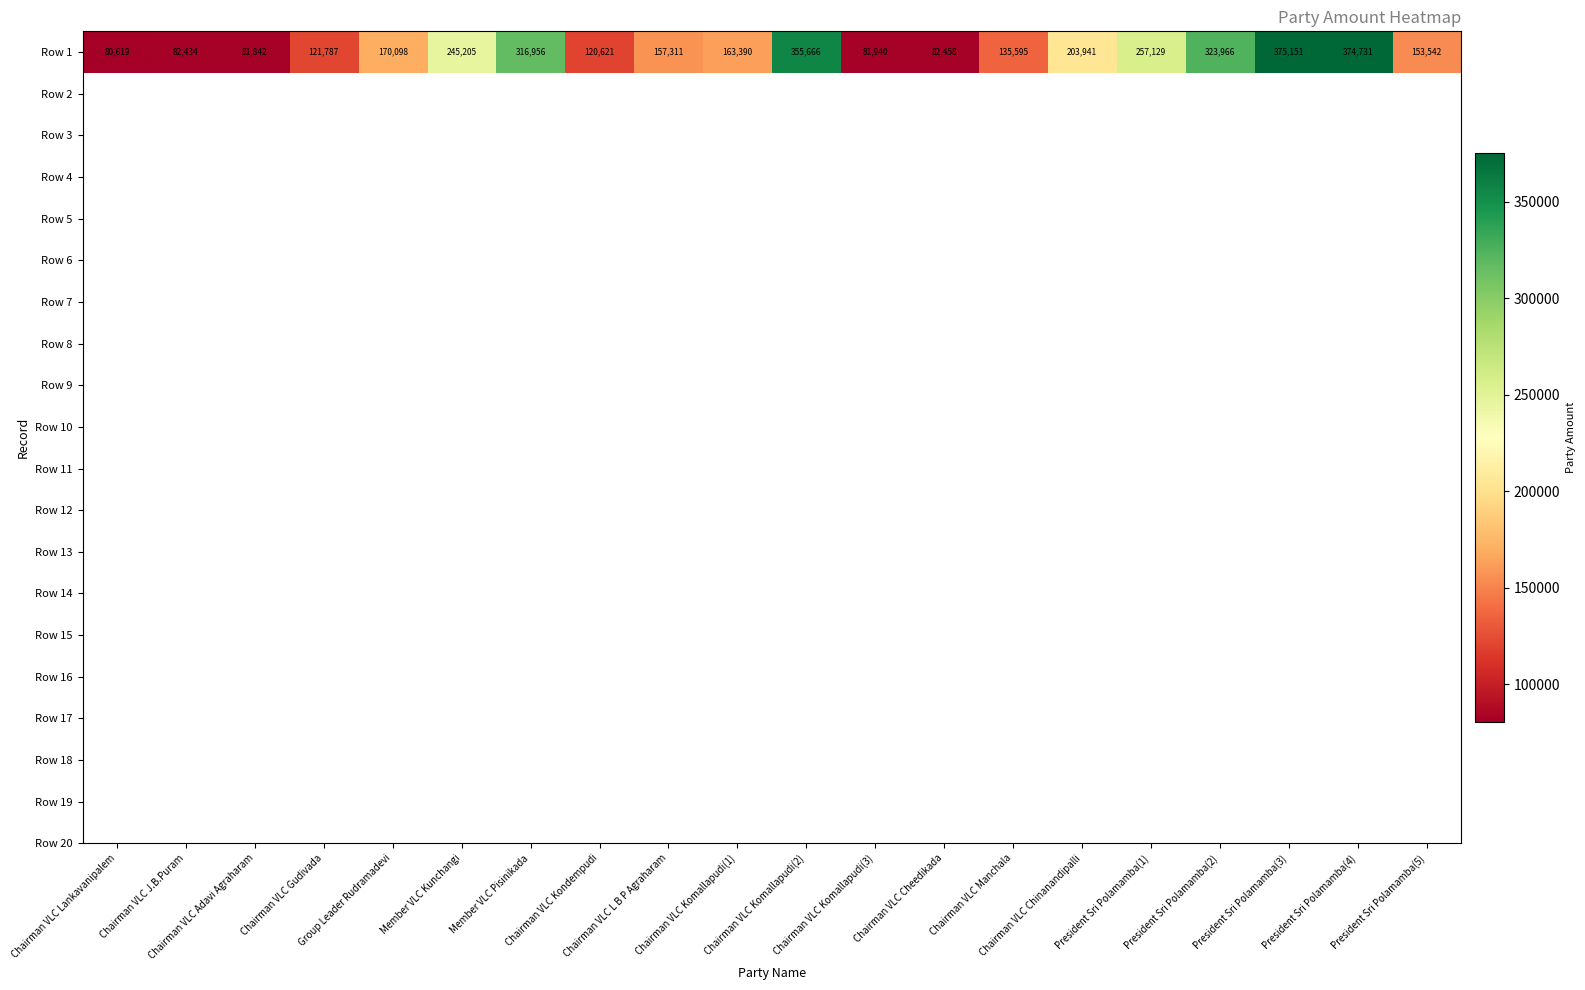

Reading left to right, extract all data points from this chart.

80619	82434	81842	121787	170098	245205	316956	120621	157311	163390	355666	81940	82458	135595	203941	257129	323966	375151	374731	153542